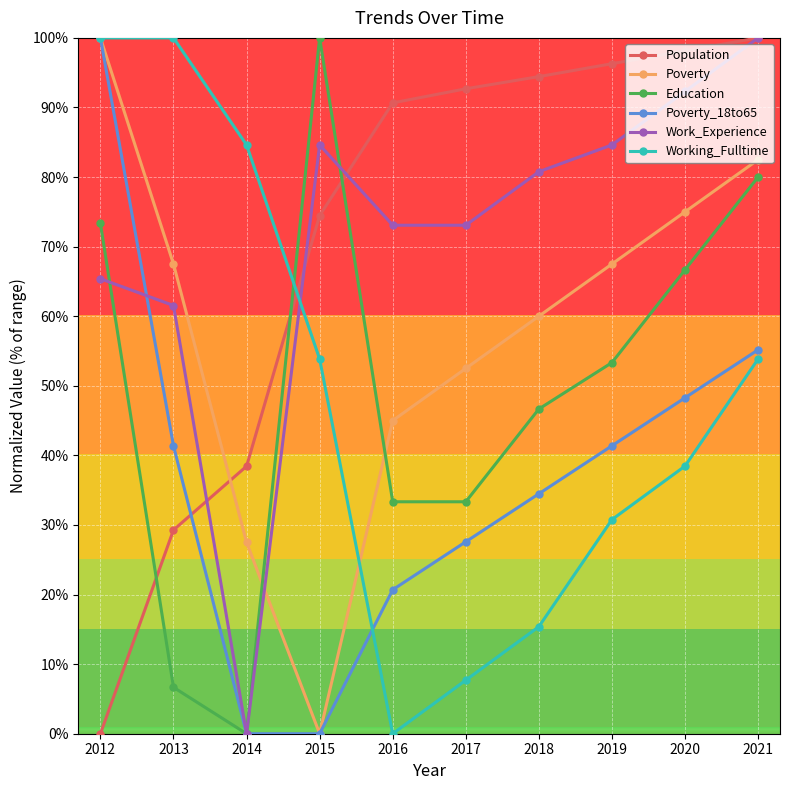

True or false: Poverty has more than 1 points higher than both neighbors.

False